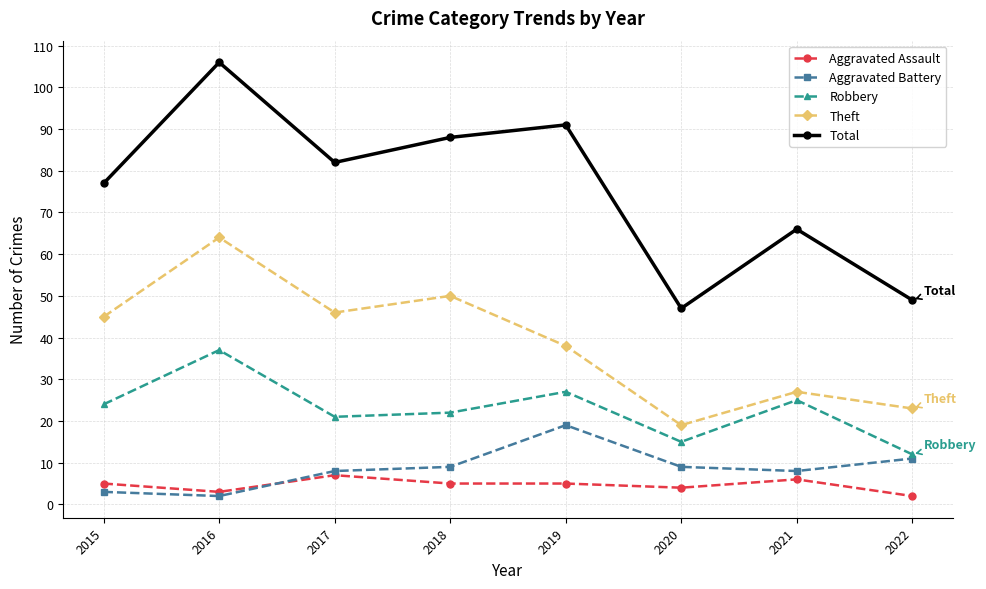

True or false: Robbery has more than 0 interior local peaks.

True